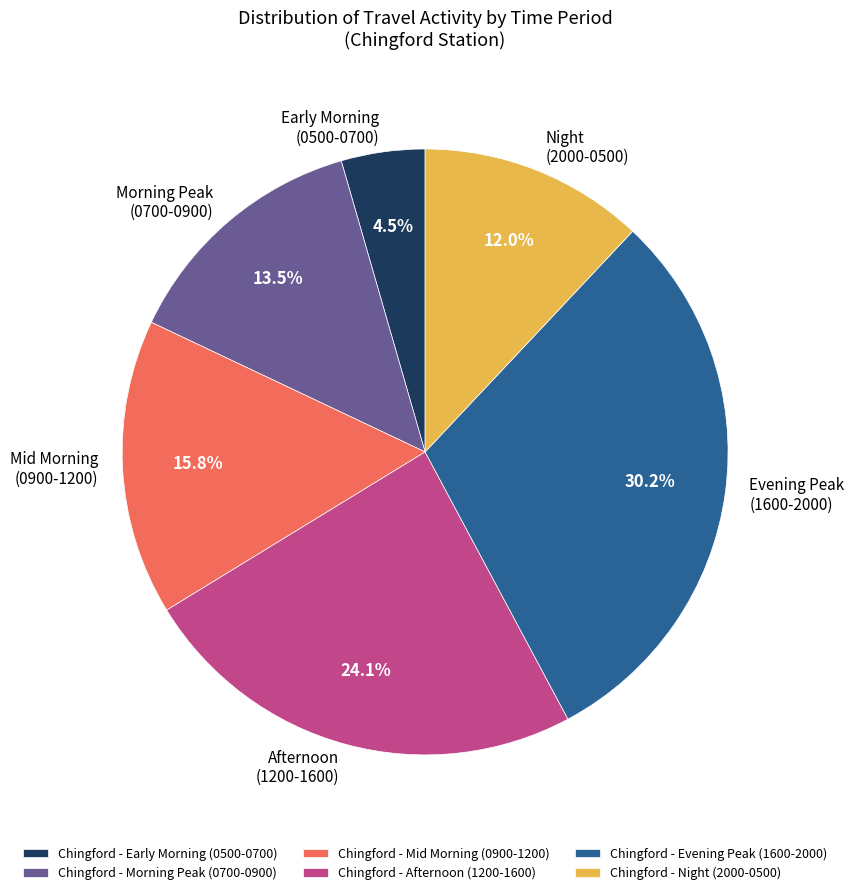

Does any single category account for the majority?

No